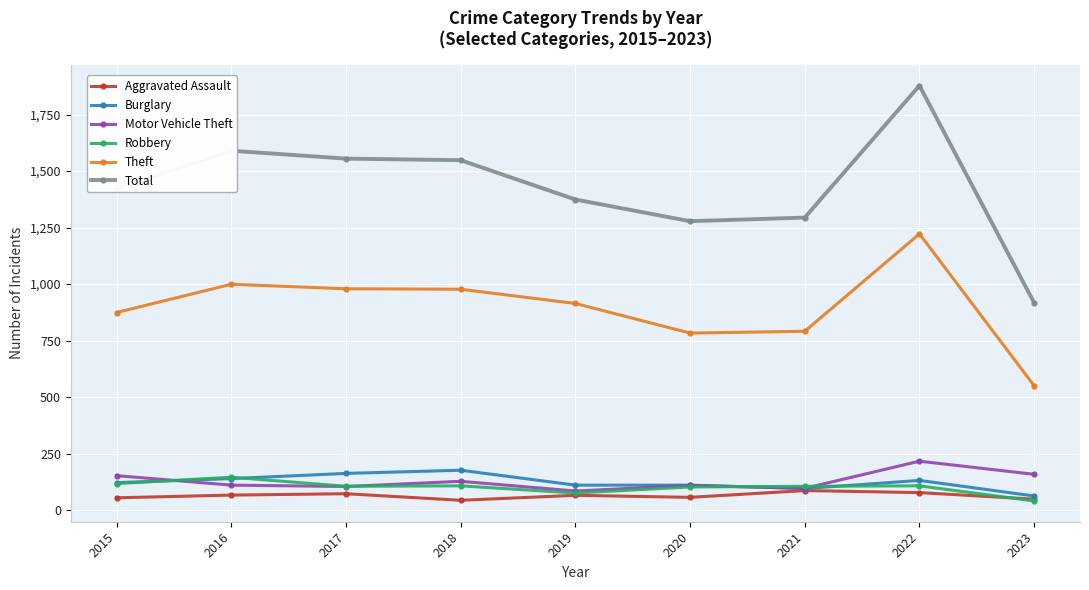

The Burglary series shows 213 at 2015. True or false?

False